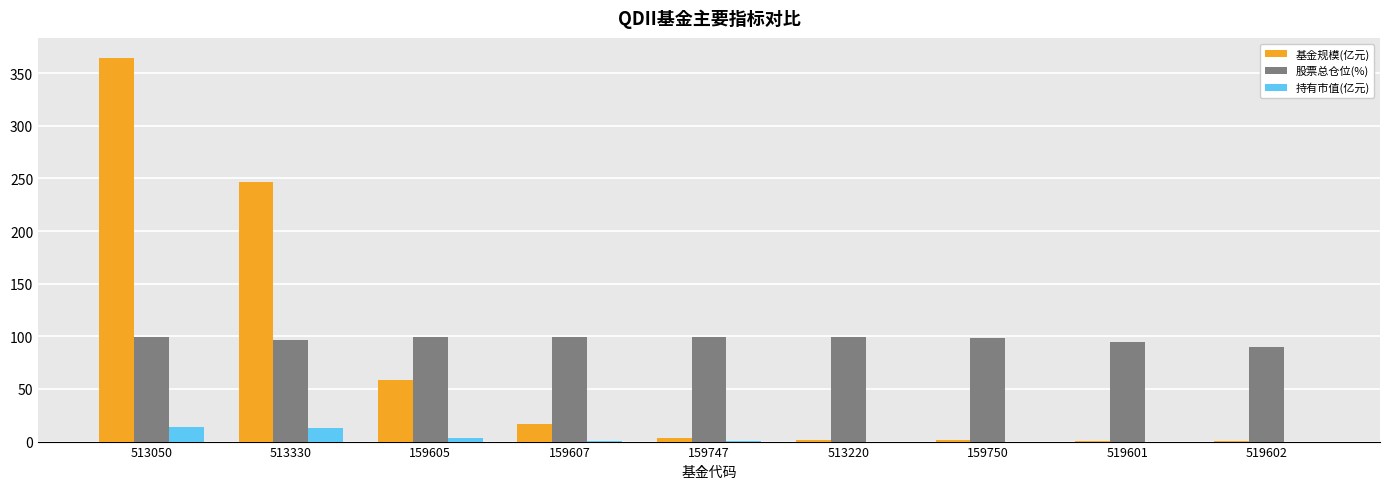

Which category has the highest value across all series?

513050